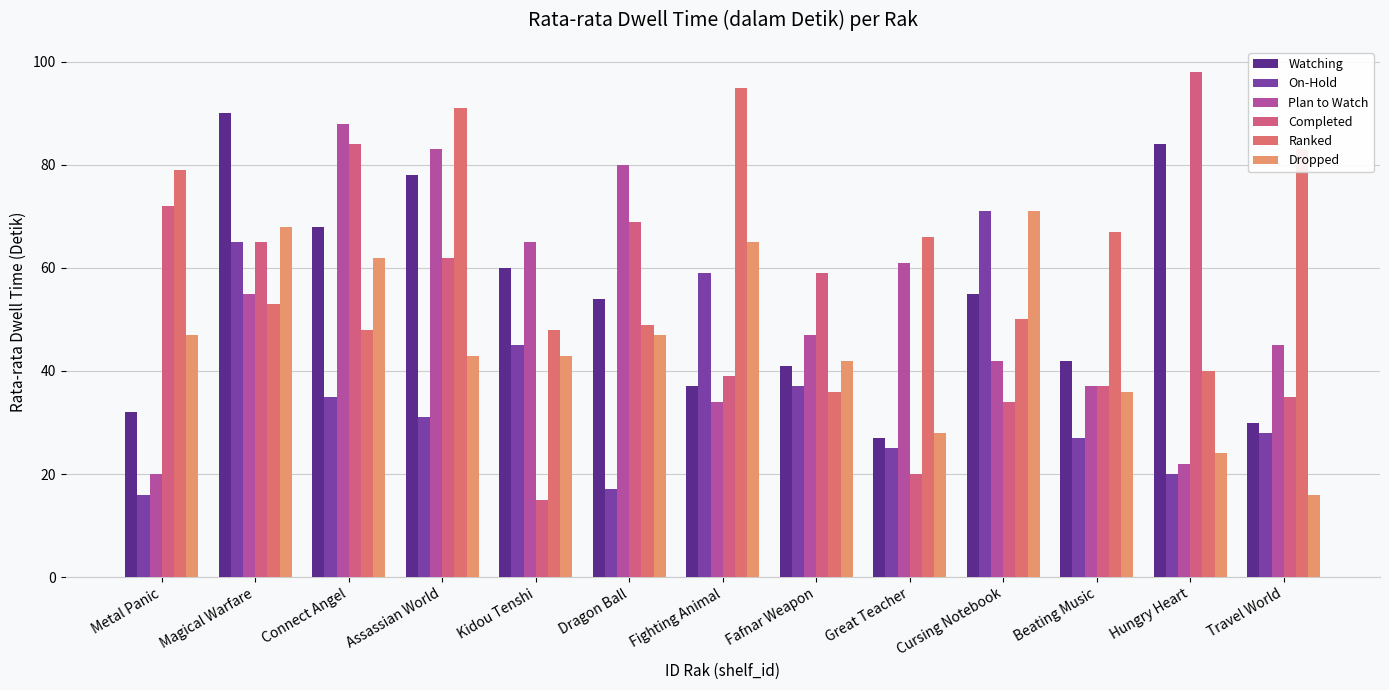

What is the difference between the second highest and minimum values in the Plan to Watch series?

63